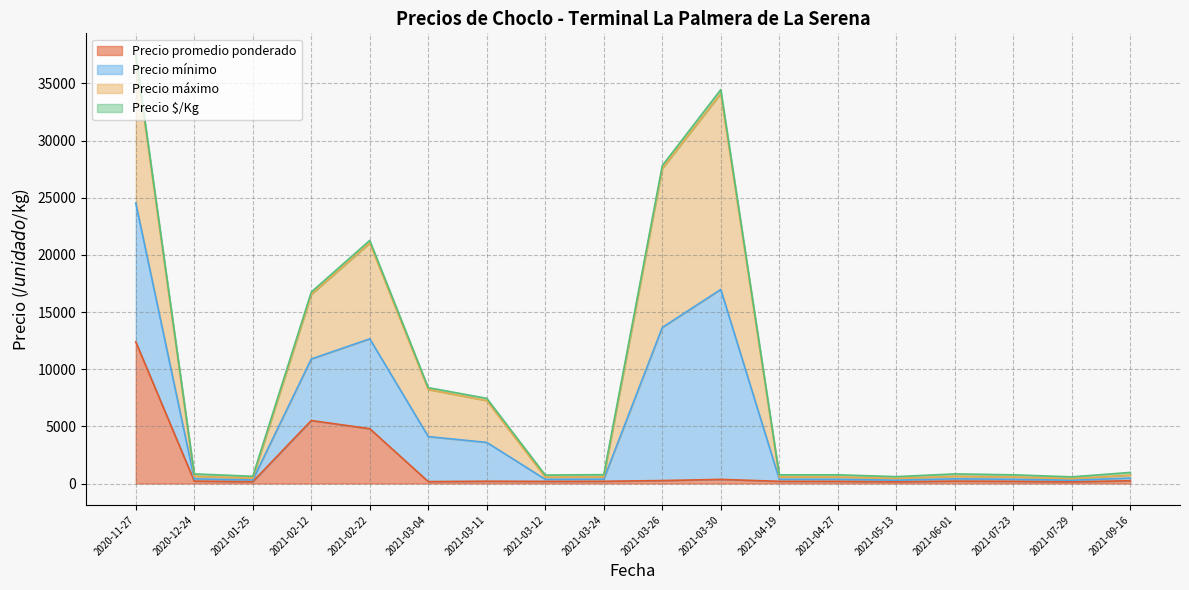

Which has a higher value, 2021-03-04 or 2021-03-12?

2021-03-12